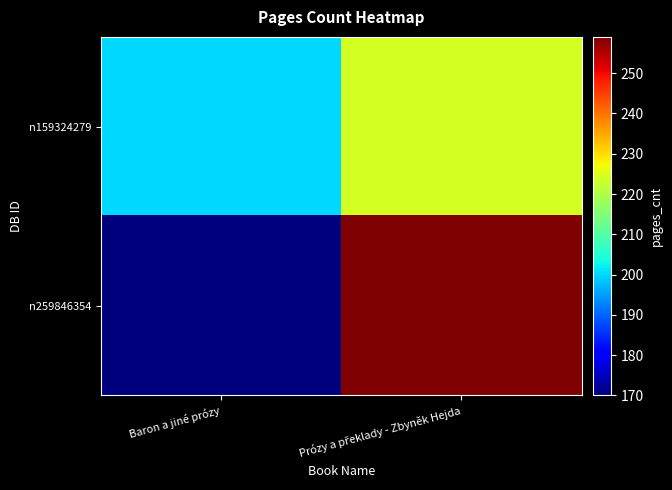

Which series has the largest range (max minus min)?

n259846354